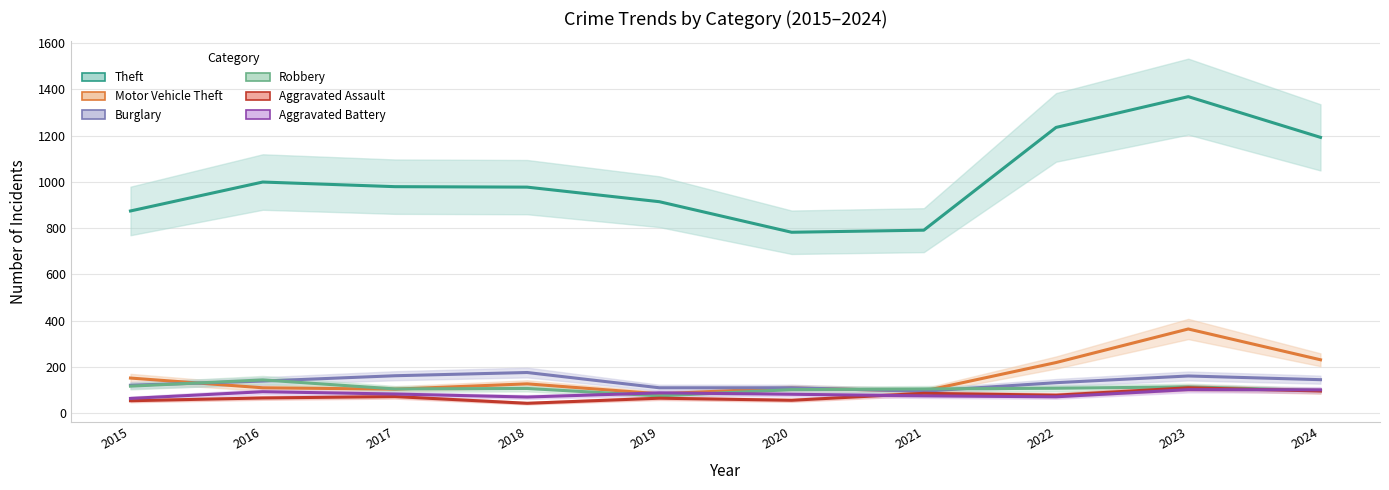

Count the number of categories in the chart.

10